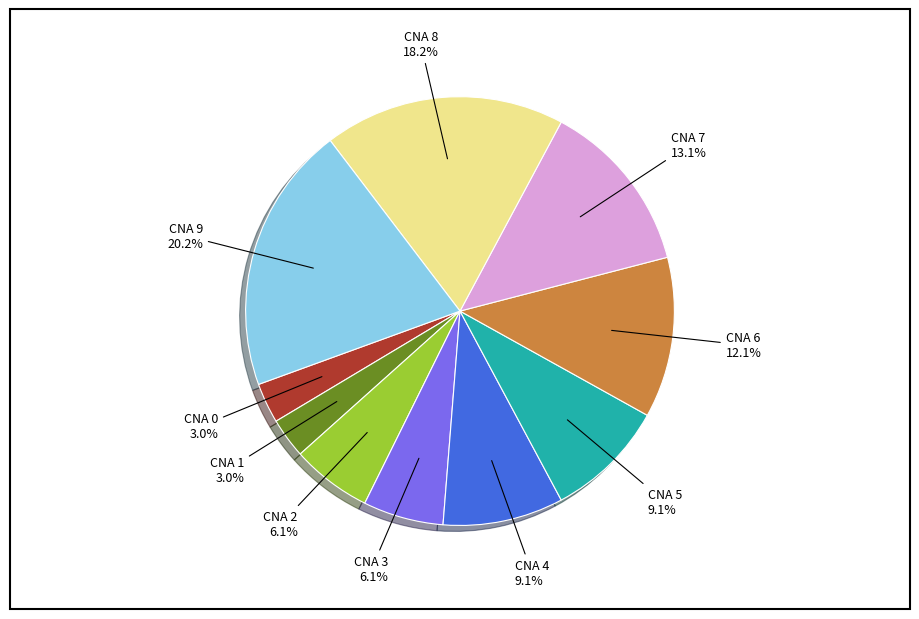

To the nearest percent, what percentage of the pie is CNA 7?

13%